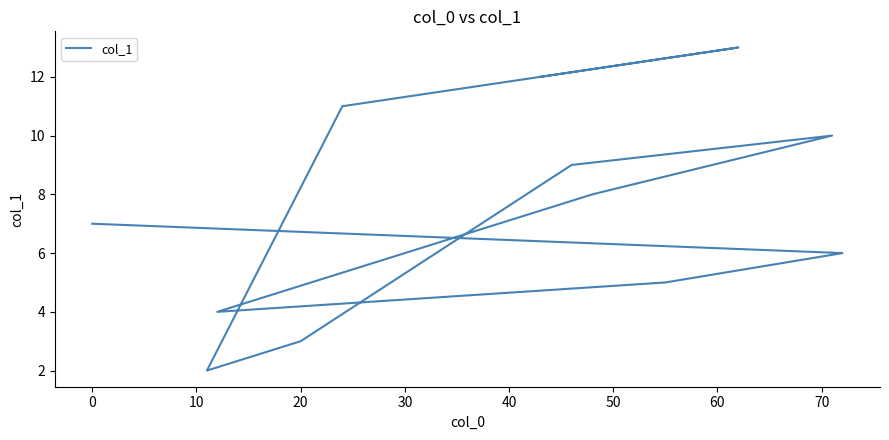

What is the greatest value displayed?

13